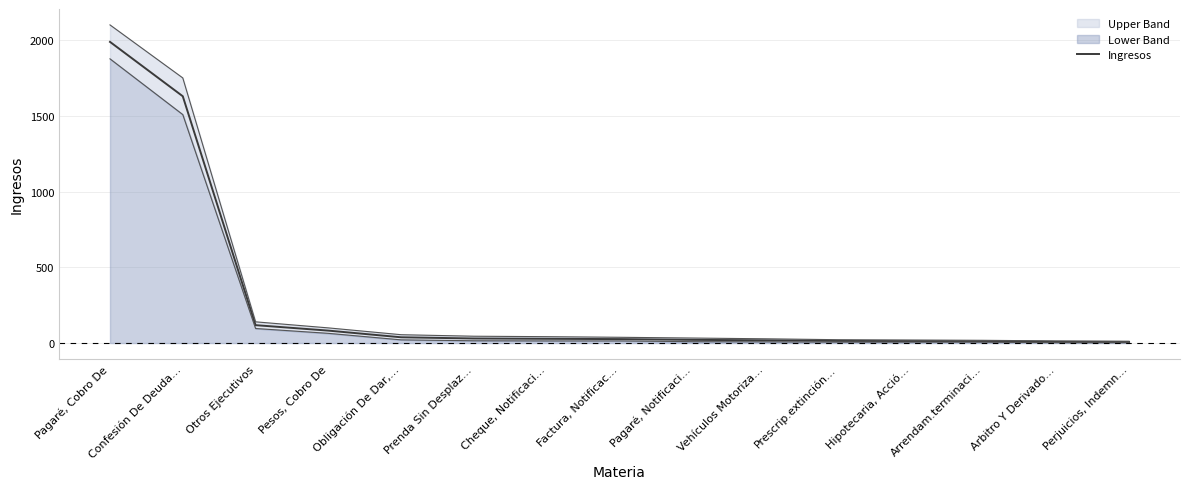

Rank the categories by value from lowest to highest.

Perjuicios, Indemn…, Arbitro Y Derivado…, Arrendam.terminaci…, Hipotecaria, Acció…, Prescrip.extinción…, Vehículos Motoriza…, Pagaré, Notificaci…, Factura, Notificac…, Cheque, Notificaci…, Prenda Sin Desplaz…, Obligación De Dar,…, Pesos, Cobro De, Otros Ejecutivos, Confesión De Deuda…, Pagaré, Cobro De